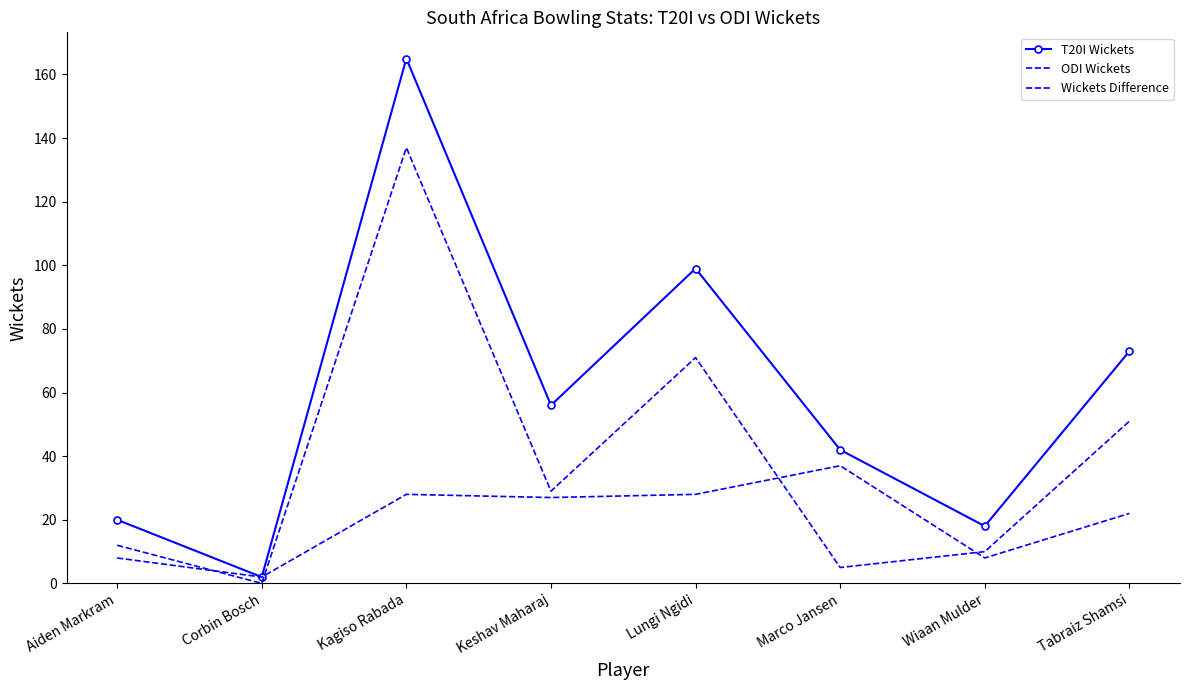

At which category does ODI Wickets reach its first local peak?

Kagiso Rabada